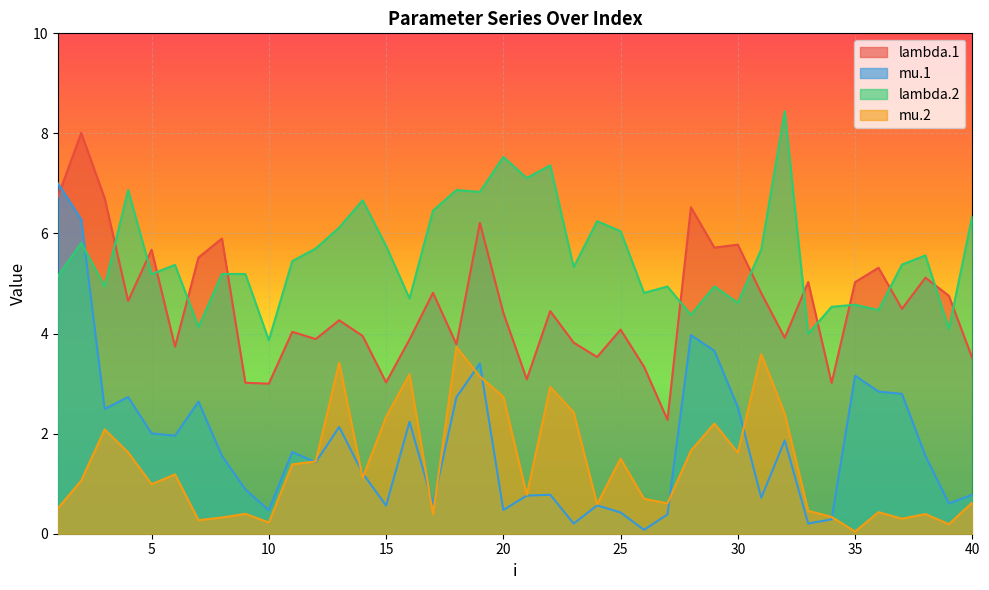

Where is the first local maximum for lambda.2?

2